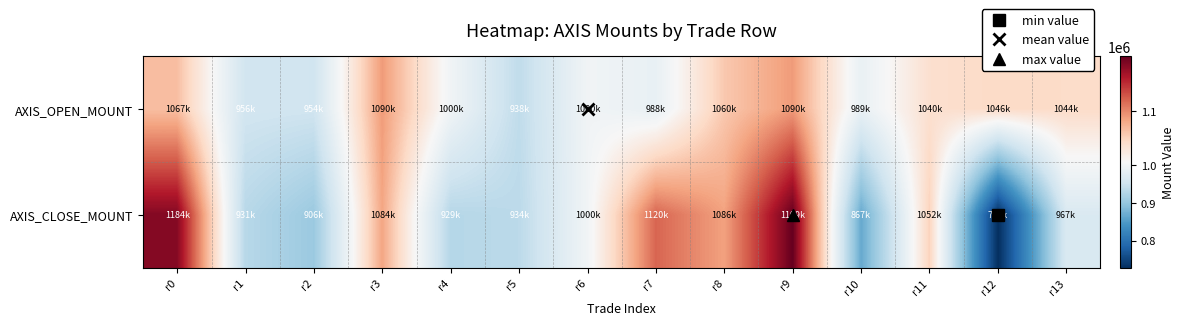

Between r9 and r11, which series saw the biggest shift?

AXIS_CLOSE_MOUNT